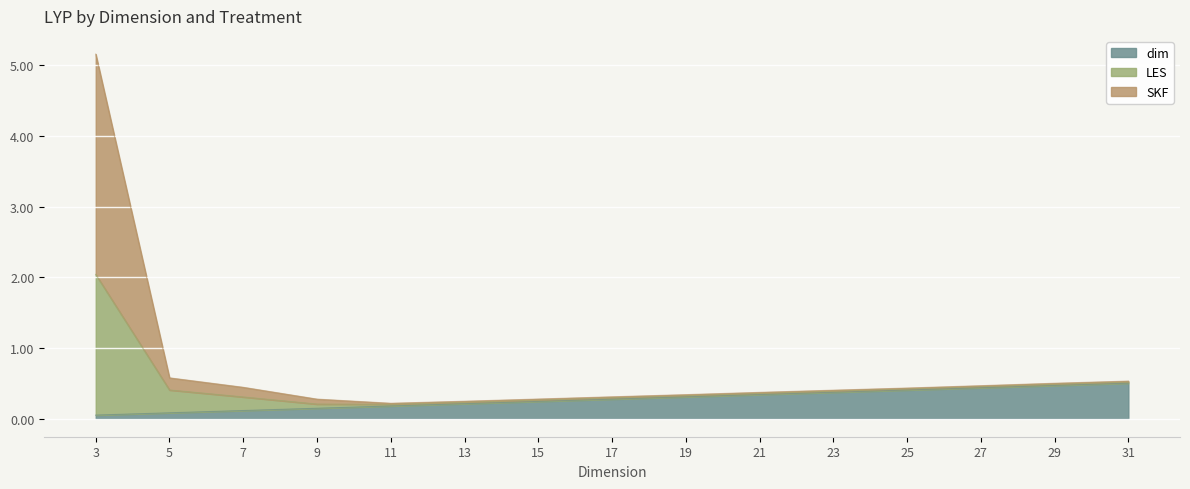

At which category is the sum across all series the highest?

3